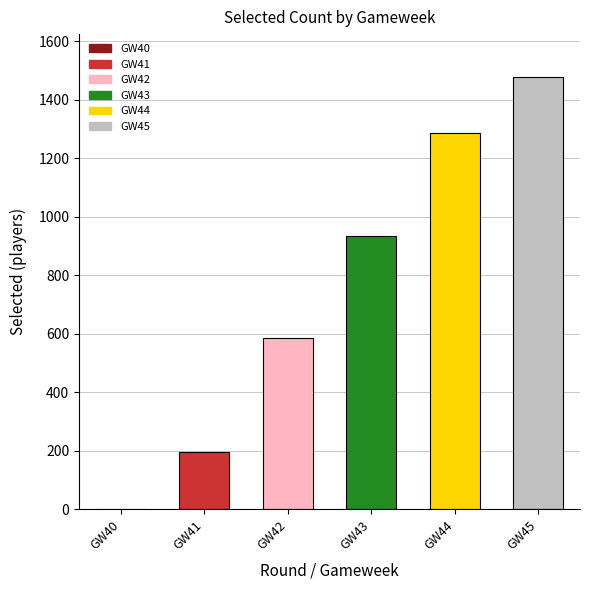

How many distinct data groups are displayed?

1